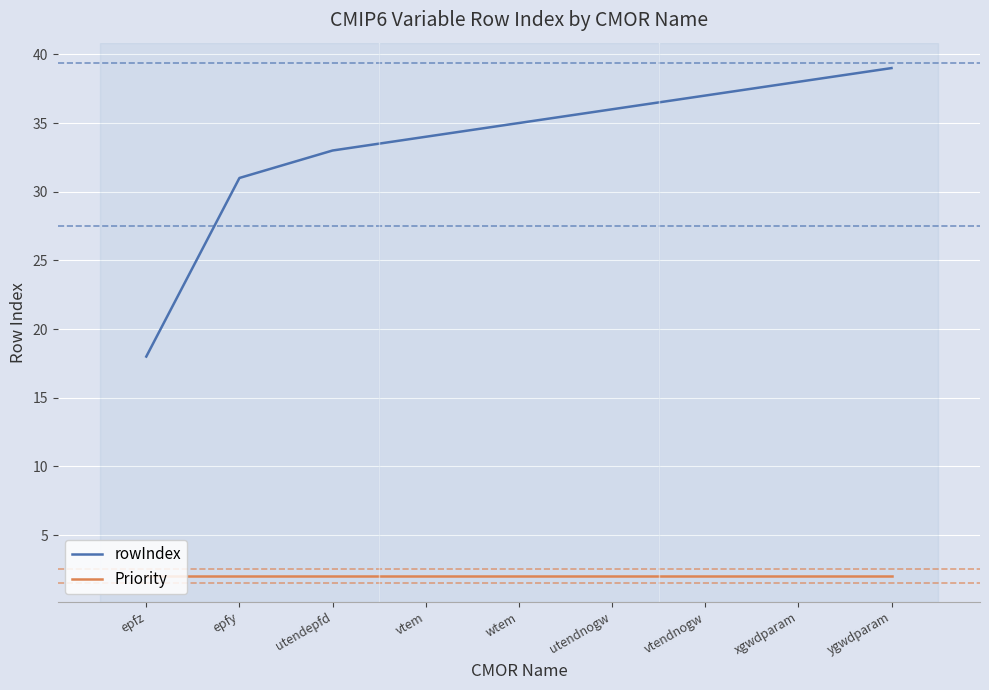

What is the average value of the Priority series?

2